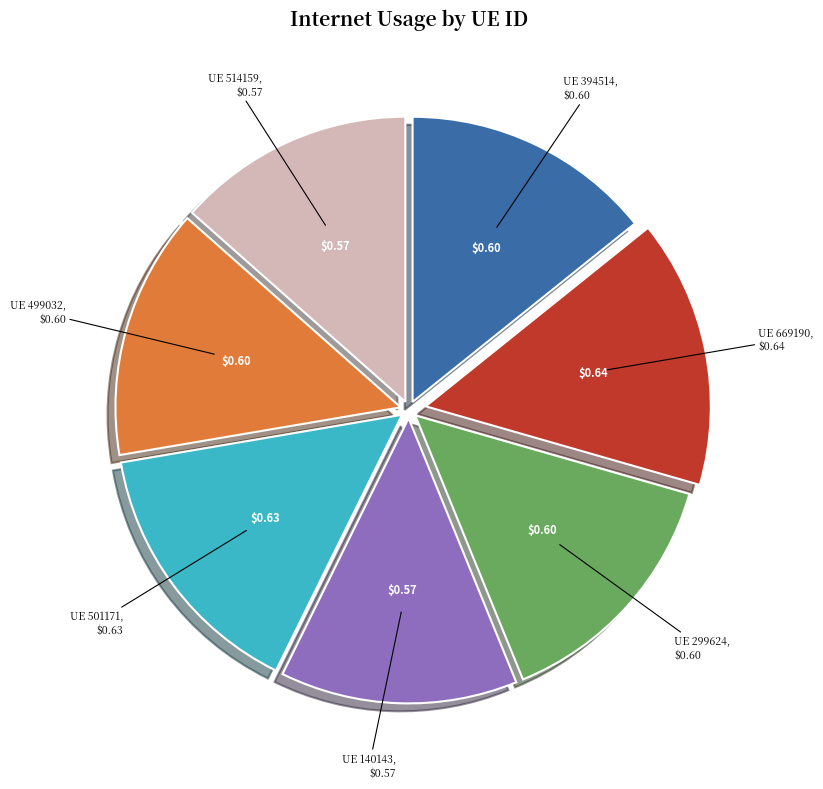

Does any single category account for the majority?

No